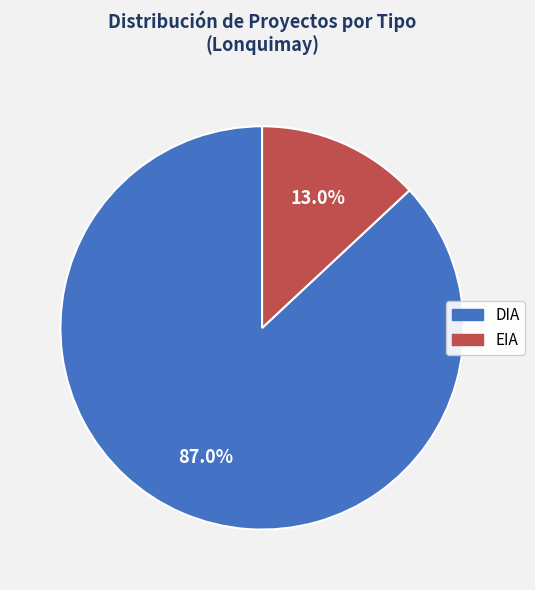

True or false: DIA accounts for 94% of the total.

False